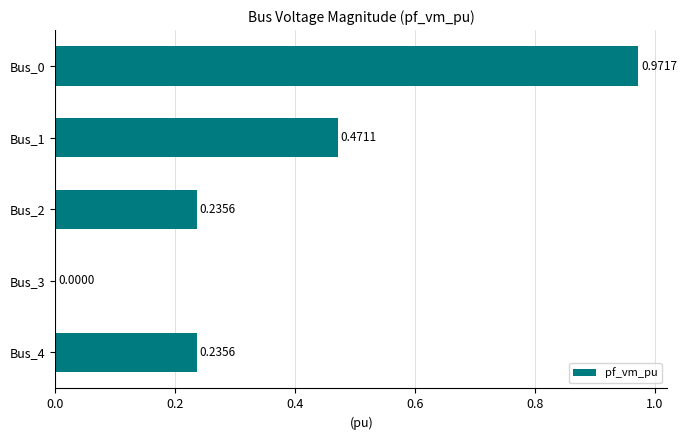

What is the sum of all values?

1.9